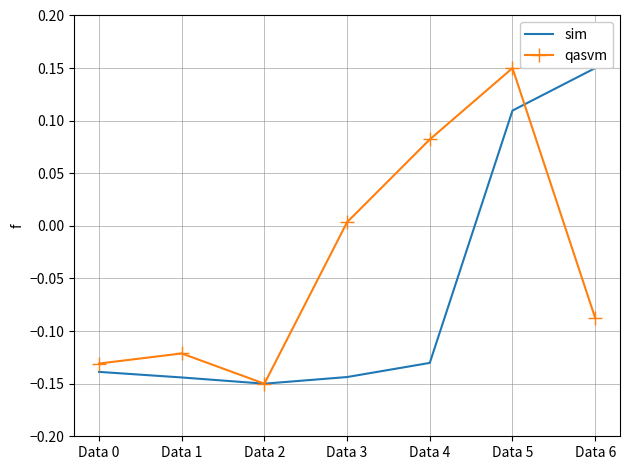

Reading left to right, transcribe all the data shown in this chart.

sim: -0.1	-0.1	-0.1	-0.1	-0.1	0.1	0.1
qasvm: -0.1	-0.1	-0.1	0.0	0.1	0.1	-0.1